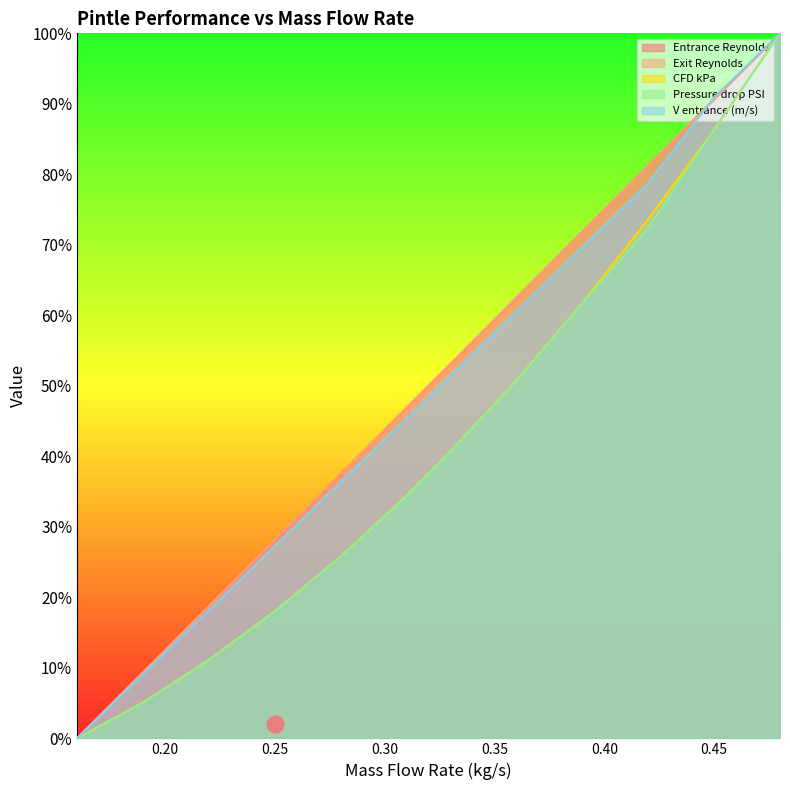

What is the sum of the Entrance Reynolds values at 0.22 and 0.28?

0.6